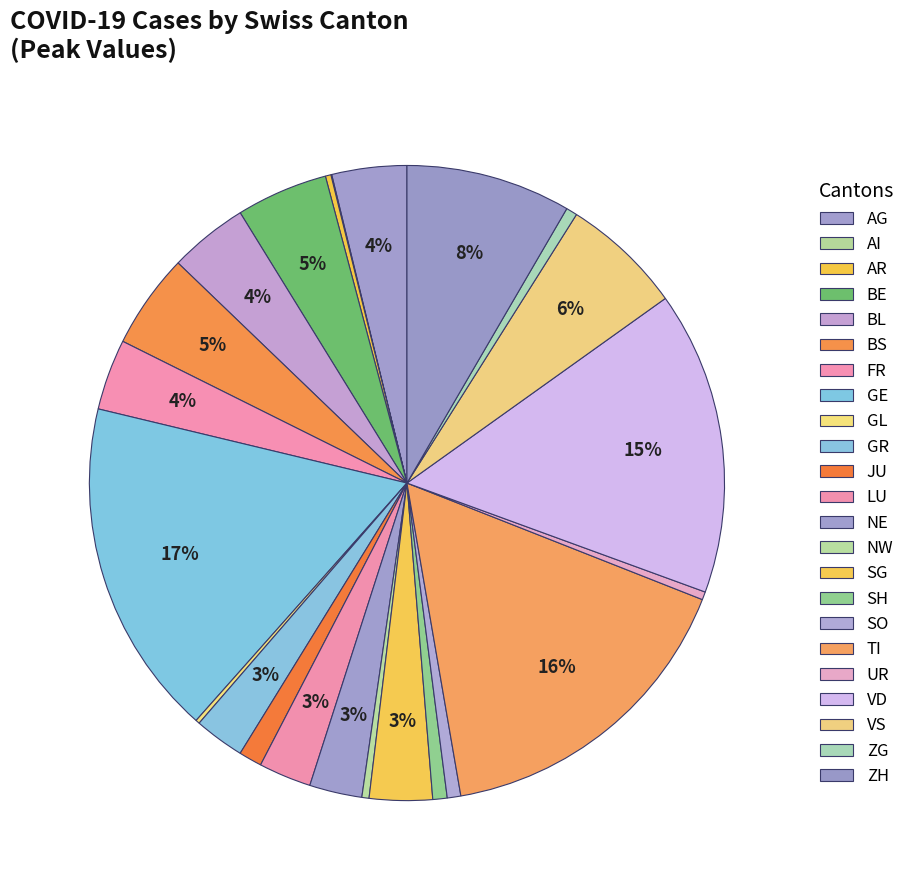

Which slice is the smallest?

AI